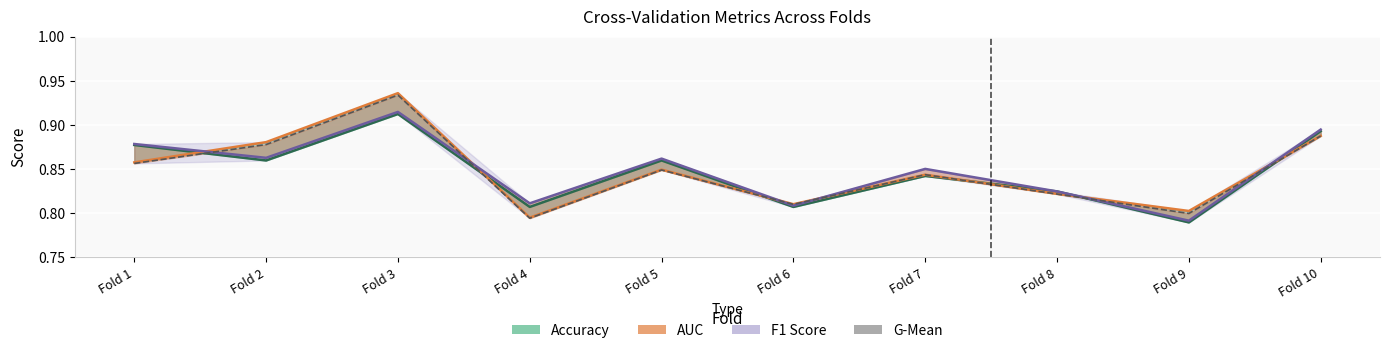

What are all the series names shown in the legend?

accuracy, auc, f1_score, g_mean